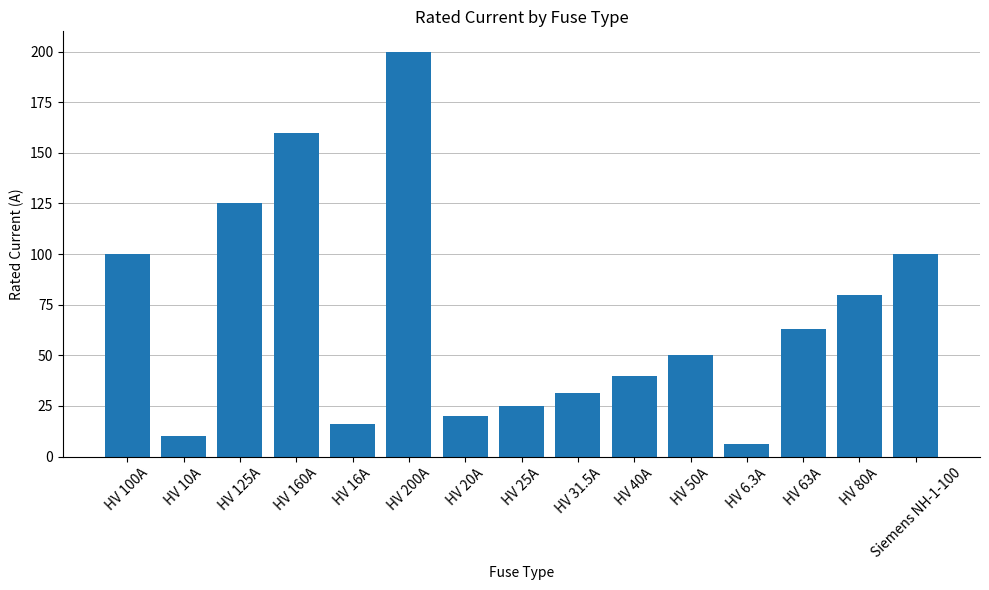

What is the difference between the values at HV 20A and HV 160A?

140.0